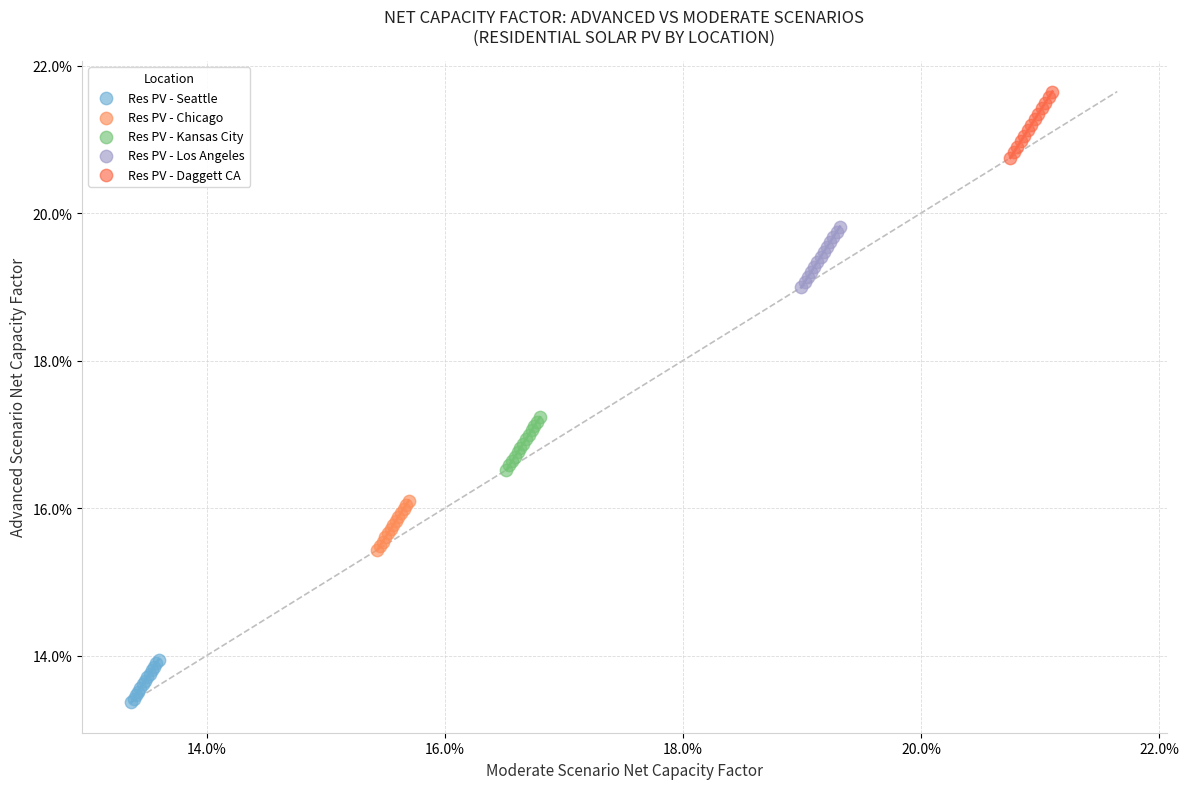

What are all the series names shown in the legend?

Res PV - Seattle, Res PV - Chicago, Res PV - Kansas City, Res PV - Los Angeles, Res PV - Daggett CA